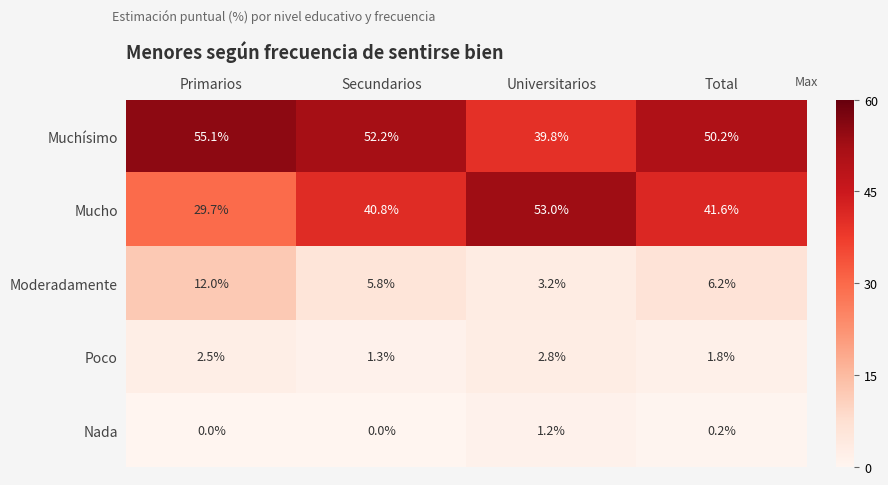

Which category has the highest value across all series?

Primarios